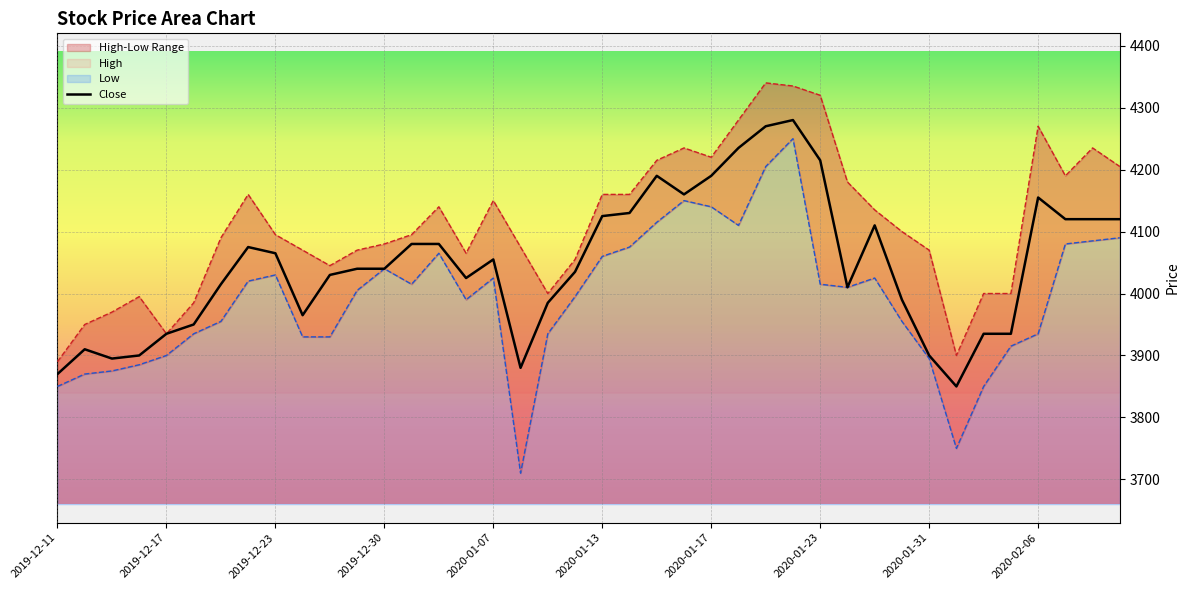

What is the lowest value of the Close series?

3850